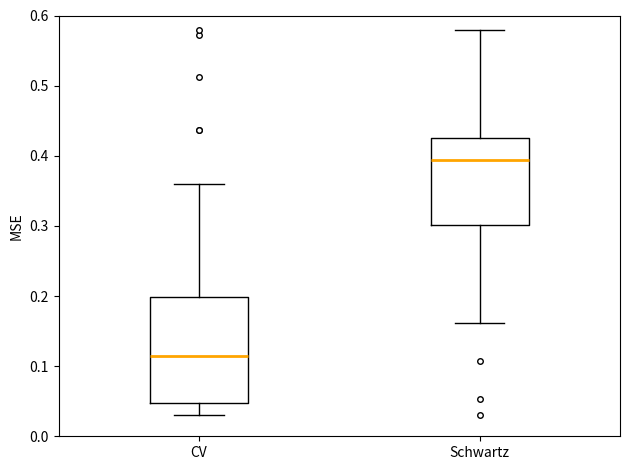

Reading left to right, transcribe this box plot: for each box, give where its median line is, the range the box spans, and where its two whiskers end, as read against the y-axis. The values are not printed on the chart, so give them approximately, as read against the axis.

CV: median 0.11, box 0.05 to 0.20, whiskers 0.03 to 0.36
Schwartz: median 0.39, box 0.30 to 0.43, whiskers 0.16 to 0.58